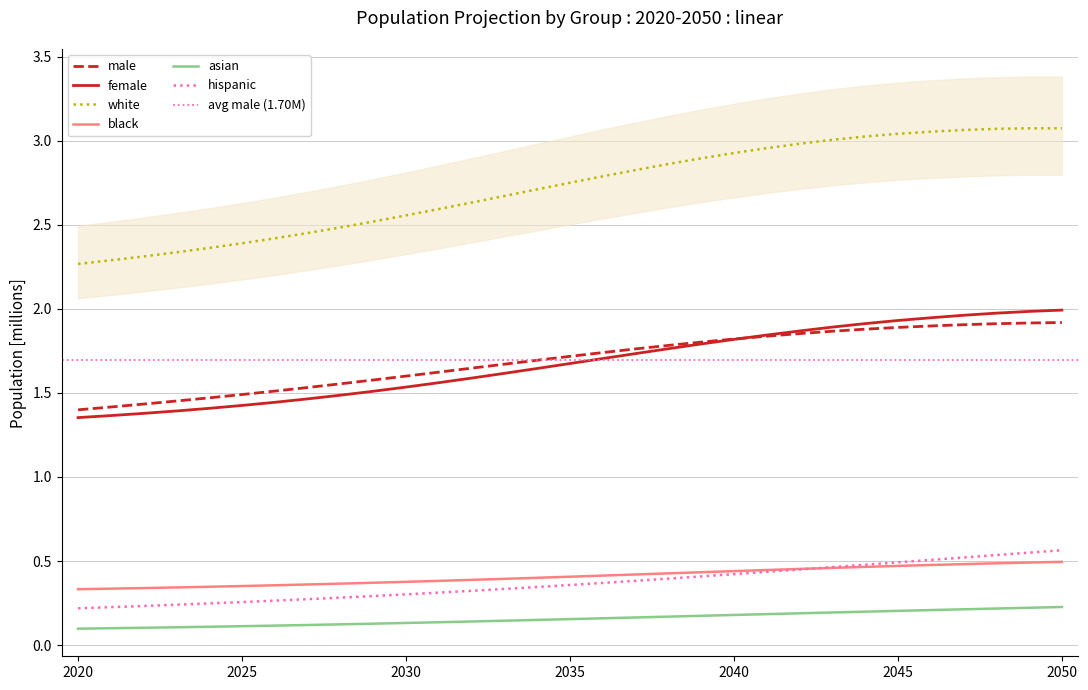

Reading right to left, list all the values displayed in this chart.

male: 2050=1.9	2049=1.9	2048=1.9	2047=1.9	2046=1.9	2045=1.9	2044=1.9	2043=1.9	2042=1.9	2041=1.8	2040=1.8	2039=1.8	2038=1.8	2037=1.8	2036=1.7	2035=1.7	2034=1.7	2033=1.7	2032=1.6	2031=1.6	2030=1.6	2029=1.6	2028=1.6	2027=1.5	2026=1.5	2025=1.5	2024=1.5	2023=1.5	2022=1.4	2021=1.4	2020=1.4
female: 2050=2.0	2049=2.0	2048=2.0	2047=2.0	2046=1.9	2045=1.9	2044=1.9	2043=1.9	2042=1.9	2041=1.8	2040=1.8	2039=1.8	2038=1.8	2037=1.7	2036=1.7	2035=1.7	2034=1.6	2033=1.6	2032=1.6	2031=1.6	2030=1.5	2029=1.5	2028=1.5	2027=1.5	2026=1.4	2025=1.4	2024=1.4	2023=1.4	2022=1.4	2021=1.4	2020=1.4
white: 2050=3.1	2049=3.1	2048=3.1	2047=3.1	2046=3.1	2045=3.0	2044=3.0	2043=3.0	2042=3.0	2041=3.0	2040=2.9	2039=2.9	2038=2.9	2037=2.8	2036=2.8	2035=2.7	2034=2.7	2033=2.7	2032=2.6	2031=2.6	2030=2.6	2029=2.5	2028=2.5	2027=2.5	2026=2.4	2025=2.4	2024=2.4	2023=2.3	2022=2.3	2021=2.3	2020=2.3
black: 2050=0.5	2049=0.5	2048=0.5	2047=0.5	2046=0.5	2045=0.5	2044=0.5	2043=0.5	2042=0.5	2041=0.4	2040=0.4	2039=0.4	2038=0.4	2037=0.4	2036=0.4	2035=0.4	2034=0.4	2033=0.4	2032=0.4	2031=0.4	2030=0.4	2029=0.4	2028=0.4	2027=0.4	2026=0.4	2025=0.4	2024=0.3	2023=0.3	2022=0.3	2021=0.3	2020=0.3
asian: 2050=0.2	2049=0.2	2048=0.2	2047=0.2	2046=0.2	2045=0.2	2044=0.2	2043=0.2	2042=0.2	2041=0.2	2040=0.2	2039=0.2	2038=0.2	2037=0.2	2036=0.2	2035=0.2	2034=0.1	2033=0.1	2032=0.1	2031=0.1	2030=0.1	2029=0.1	2028=0.1	2027=0.1	2026=0.1	2025=0.1	2024=0.1	2023=0.1	2022=0.1	2021=0.1	2020=0.1
hispanic: 2050=0.6	2049=0.5	2048=0.5	2047=0.5	2046=0.5	2045=0.5	2044=0.5	2043=0.5	2042=0.4	2041=0.4	2040=0.4	2039=0.4	2038=0.4	2037=0.4	2036=0.4	2035=0.4	2034=0.3	2033=0.3	2032=0.3	2031=0.3	2030=0.3	2029=0.3	2028=0.3	2027=0.3	2026=0.3	2025=0.3	2024=0.2	2023=0.2	2022=0.2	2021=0.2	2020=0.2